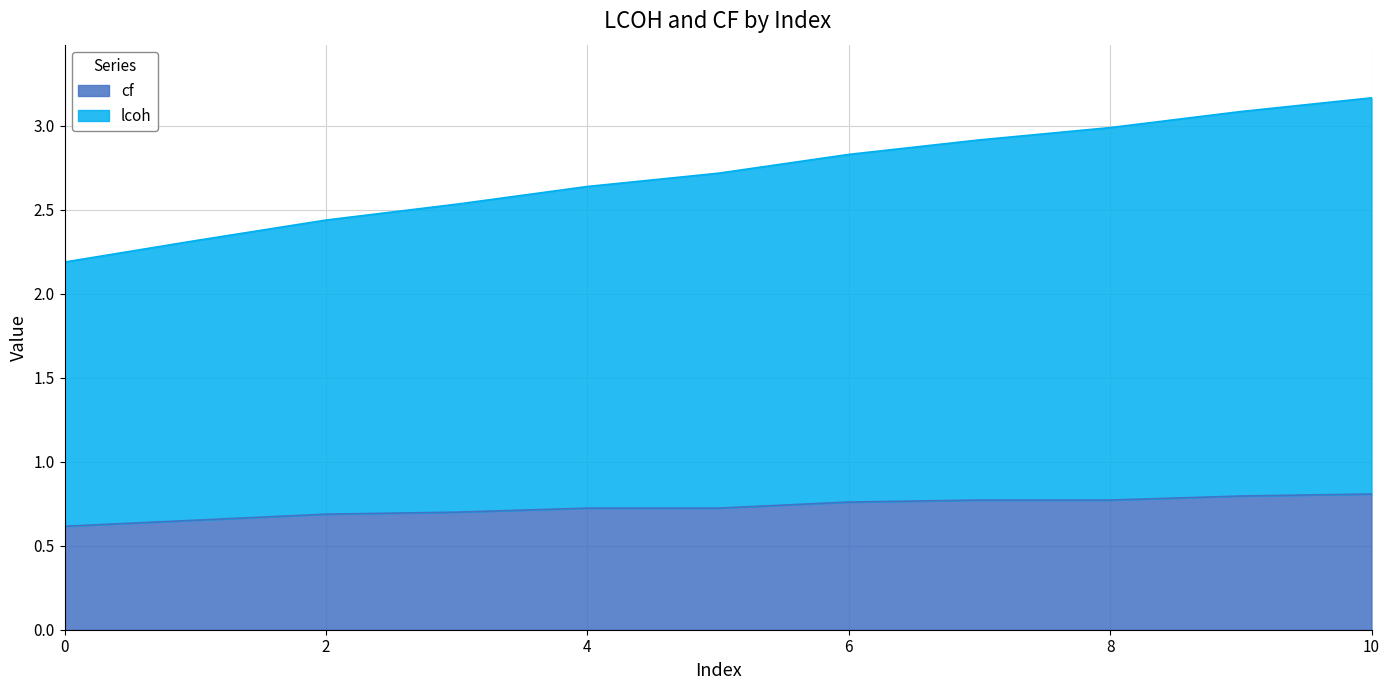

What is the value of the cf point at the 8th from the left?

0.8